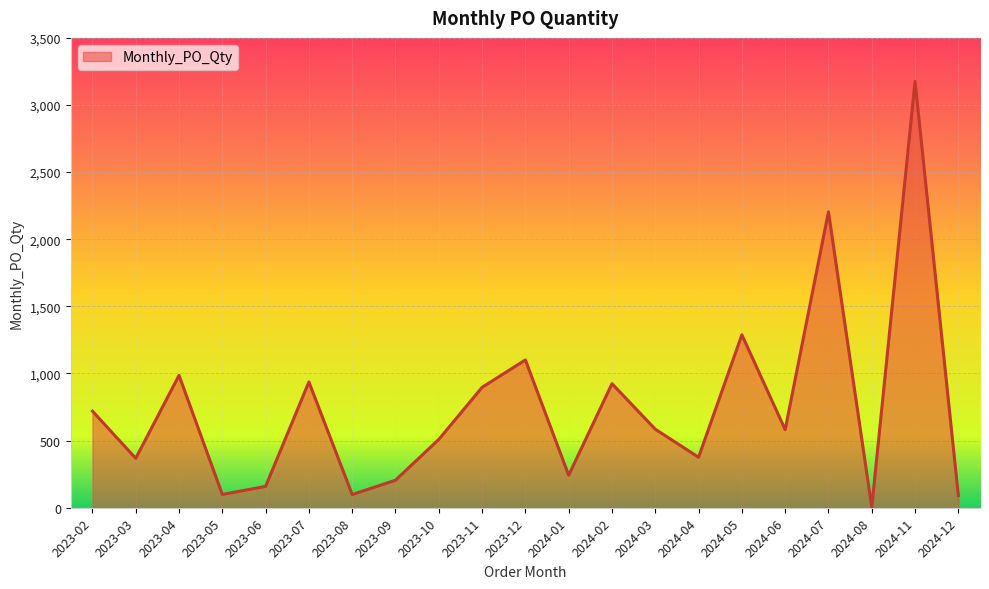

The value at 2023-10 is 509. True or false?

True